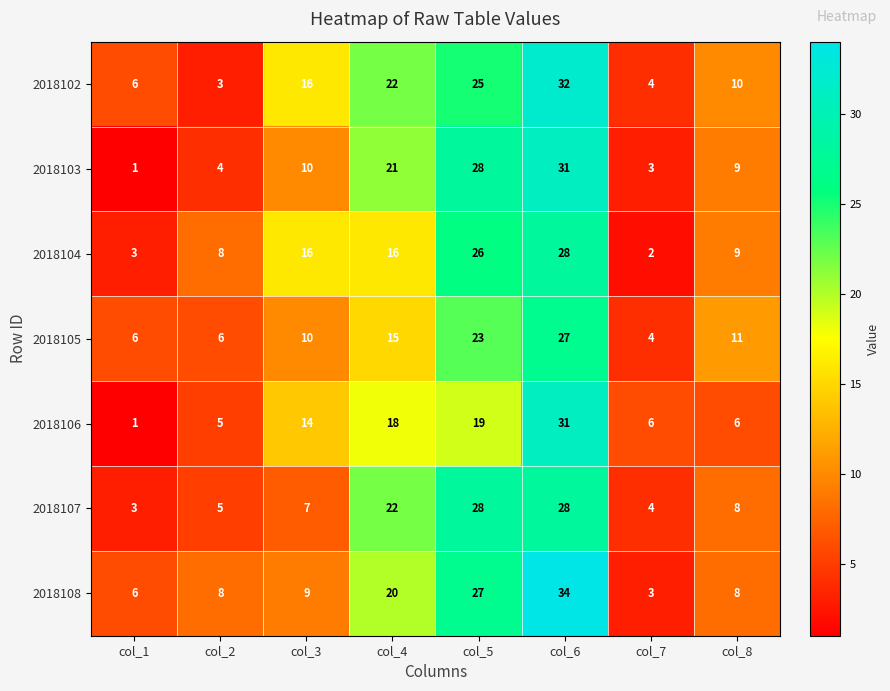

What is the average value of the 2018103 series?

13